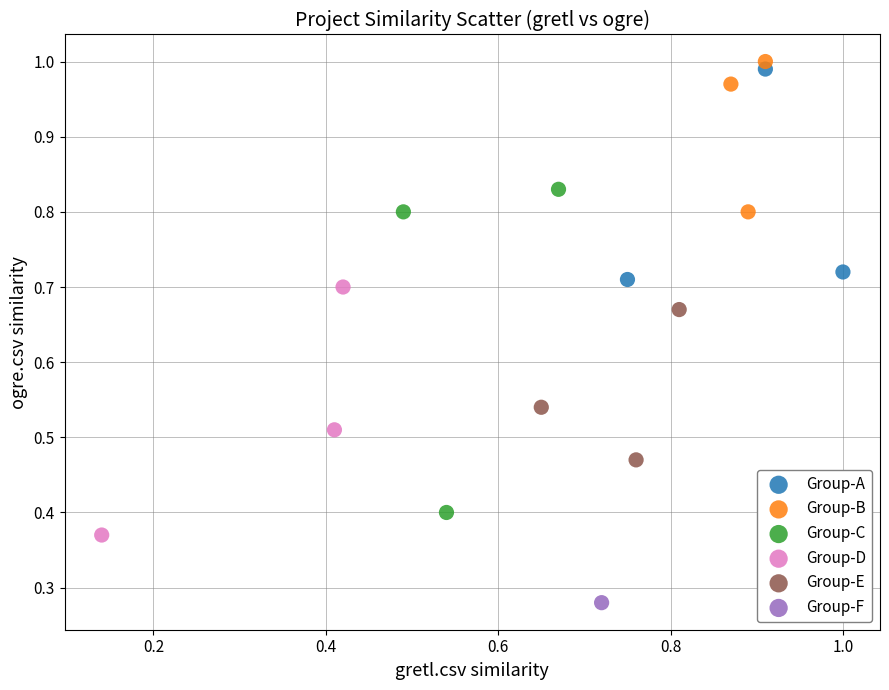

Which series contains the highest Y value?

Group-B